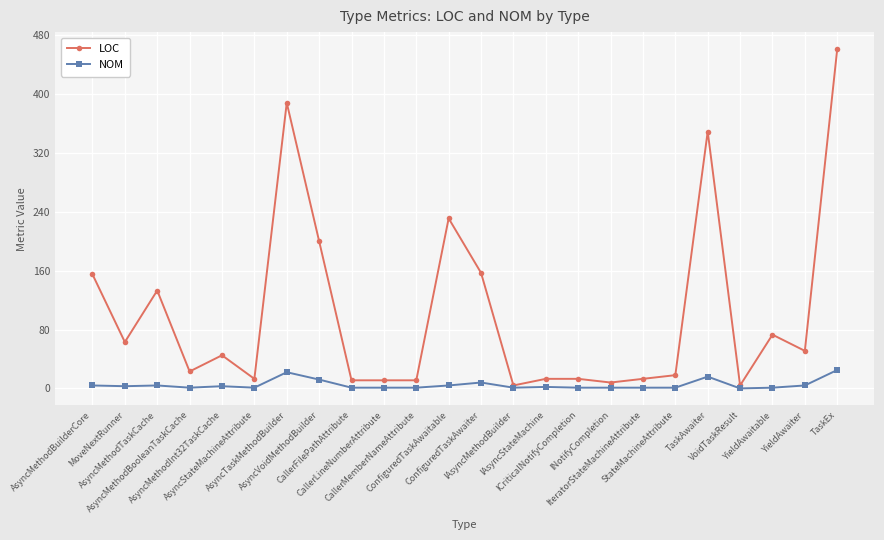

Count the number of categories in the chart.

24